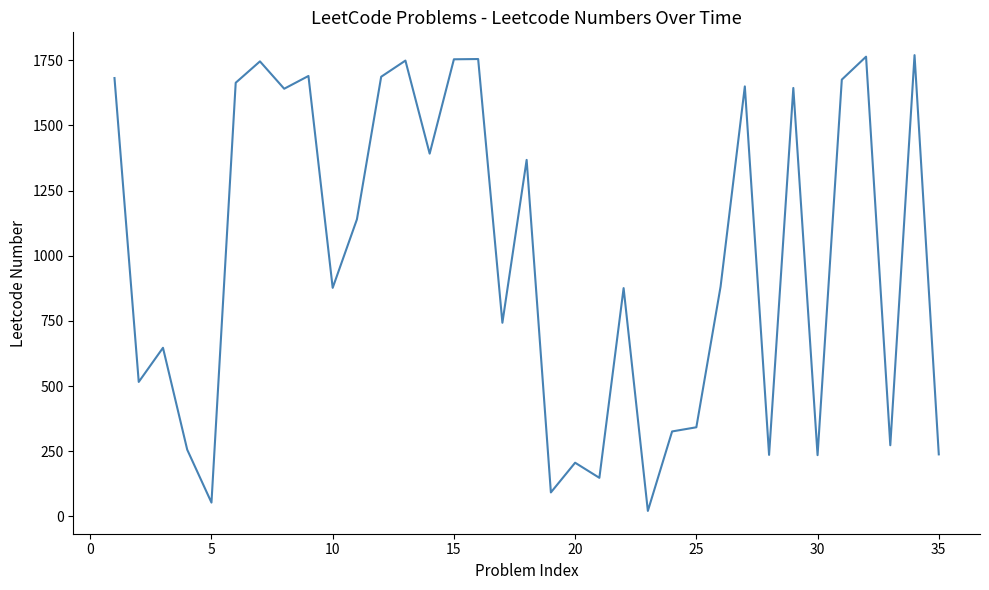

What is the maximum value shown in the chart?

1770